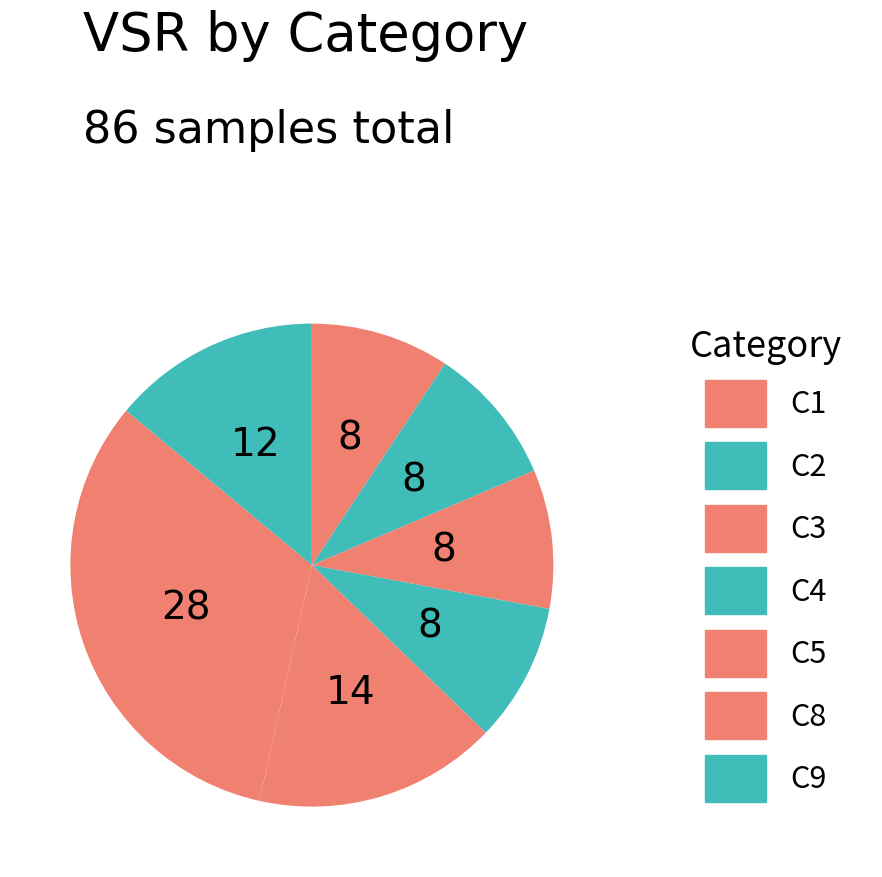

Does C3 account for over 50% of the chart?

No